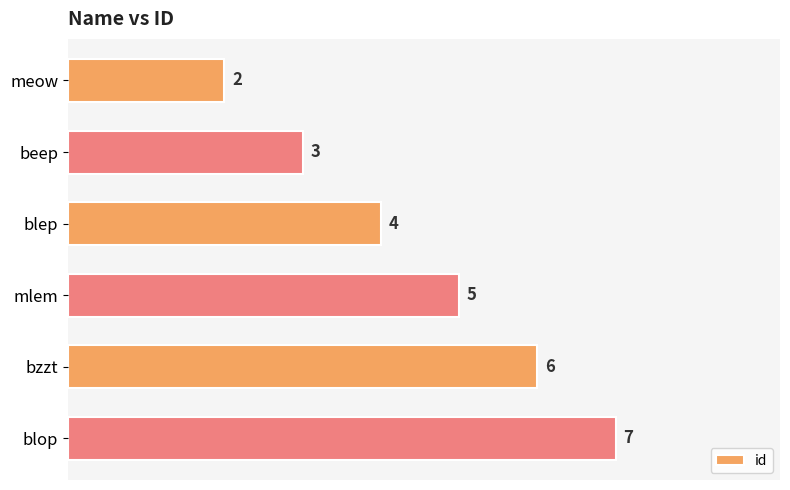

How many bars are there in total?

6